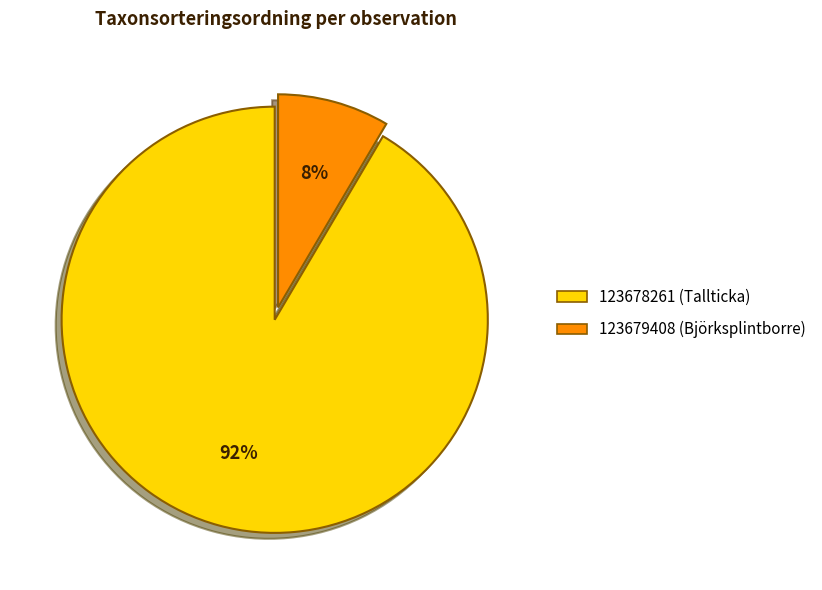

Is 123678261 (Tallticka) the majority of the pie?

Yes